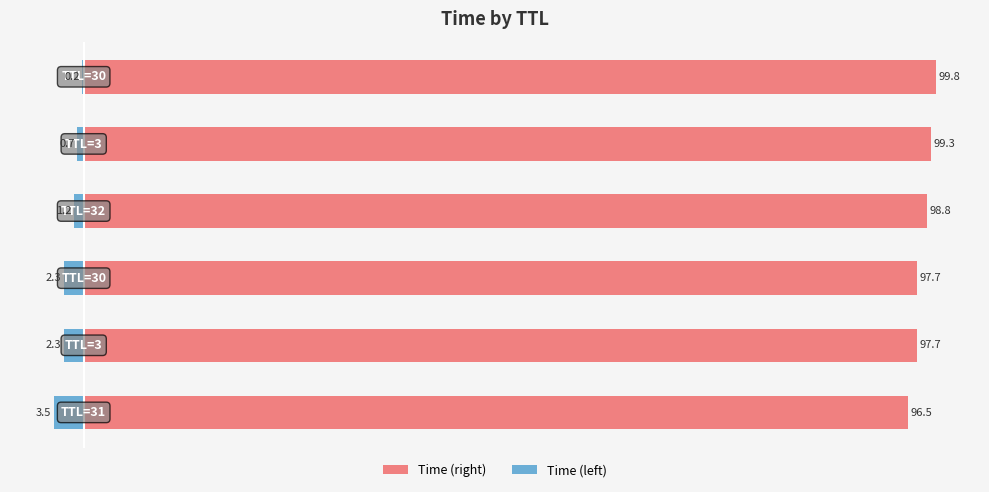

List the series in order of their overall mean, lowest first.

Time (left), Time (right)